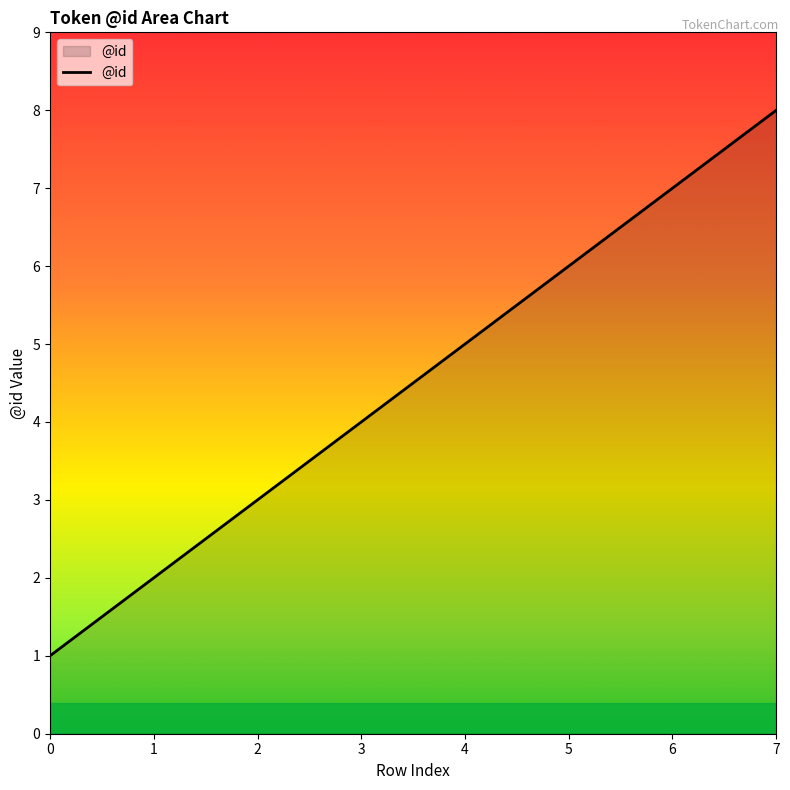

Rank the categories by value from highest to lowest.

7, 6, 5, 4, 3, 2, 1, 0